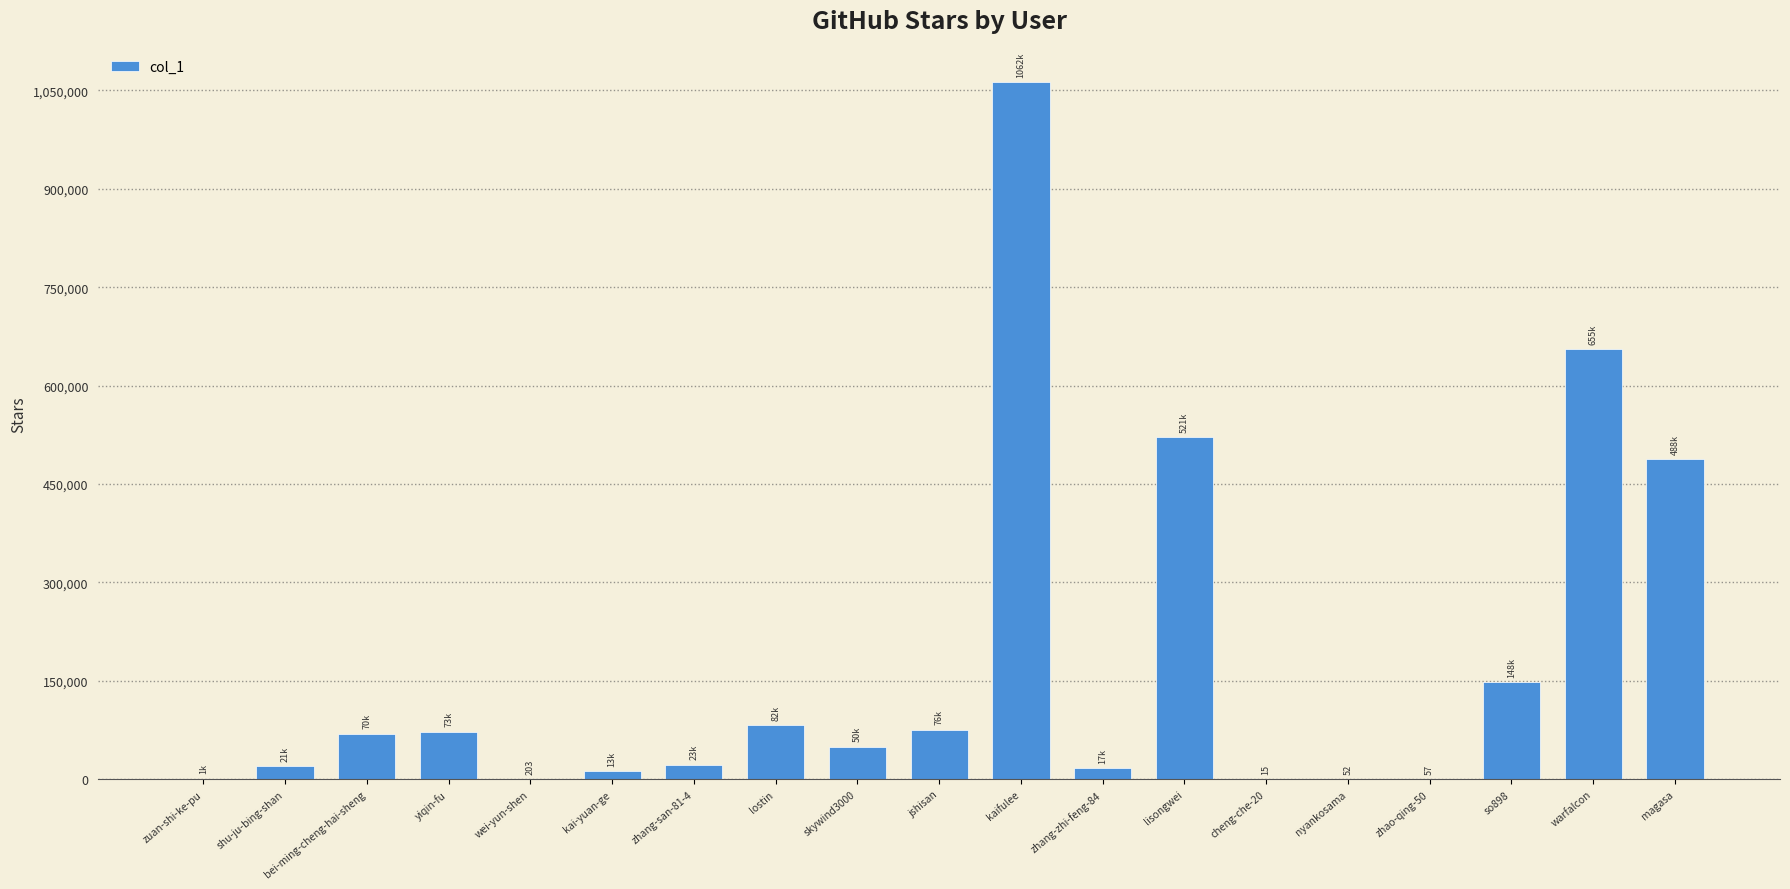

What is the sum of all values?

3298565